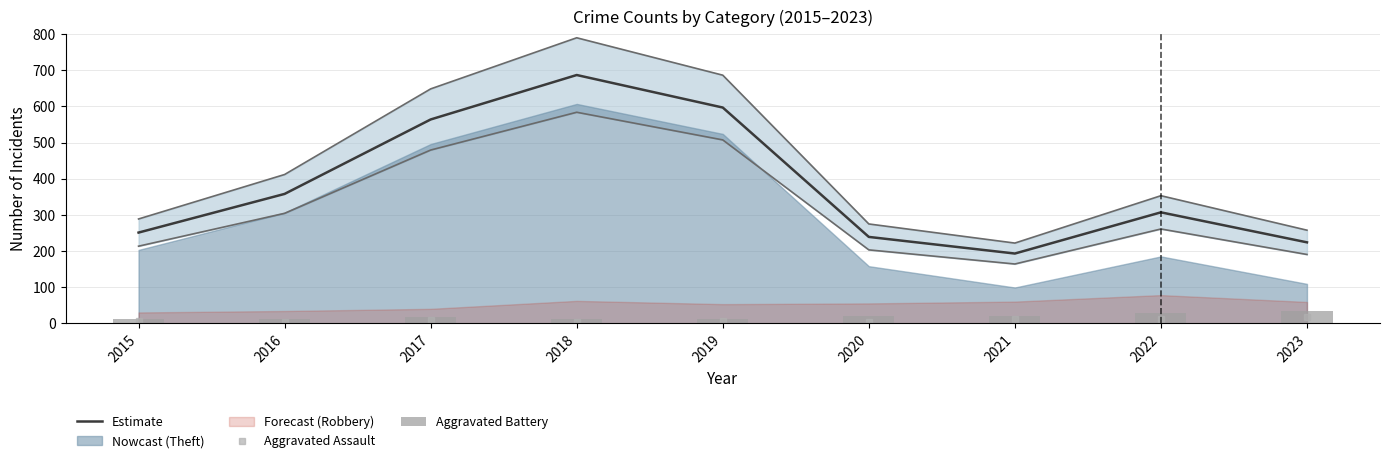

Is it true that Aggravated Assault equals 5 at 2016?

False